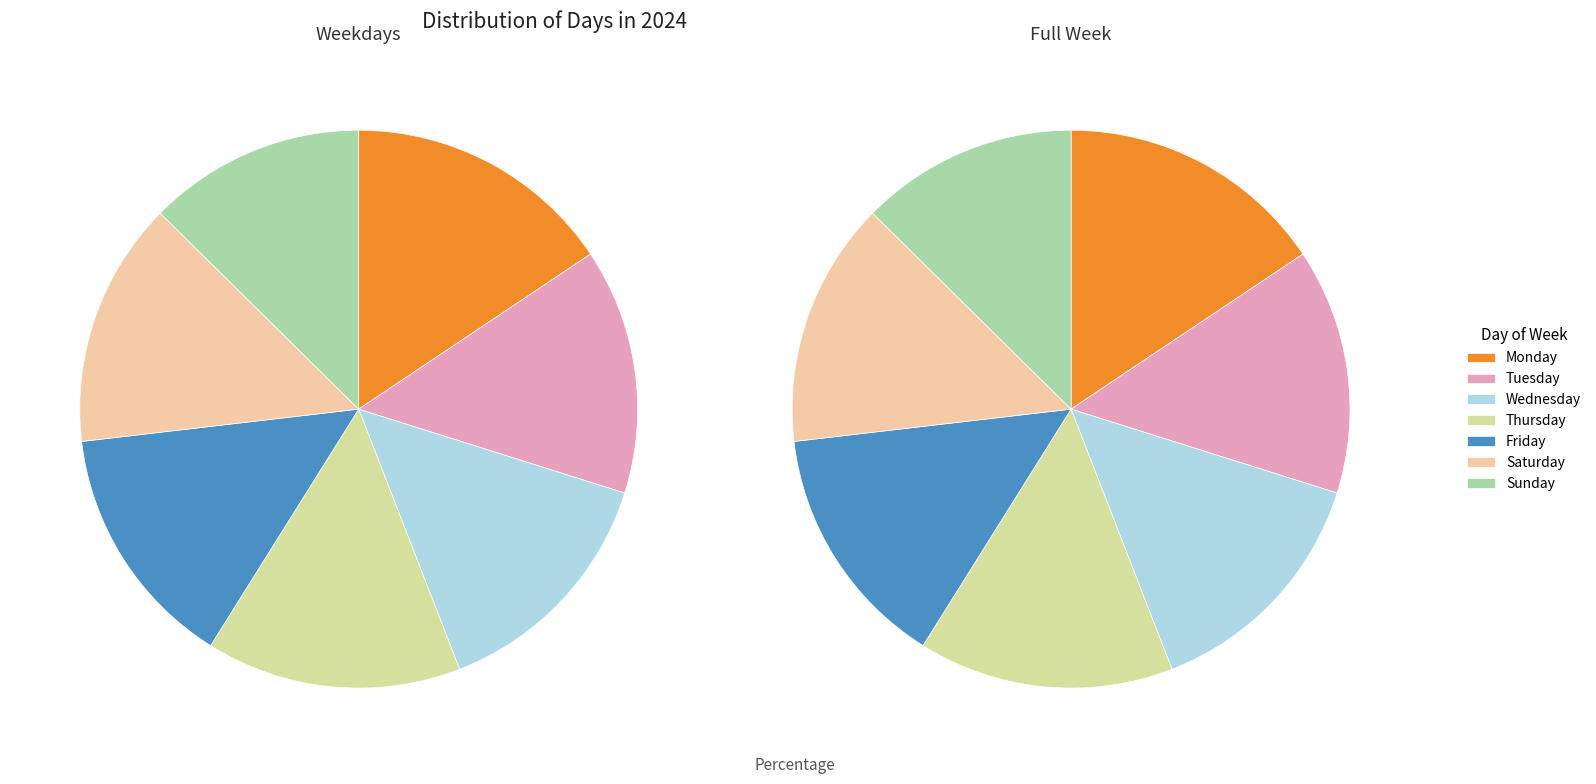

Rank the categories by value from highest to lowest.

Monday, Thursday, Tuesday, Wednesday, Friday, Saturday, Sunday